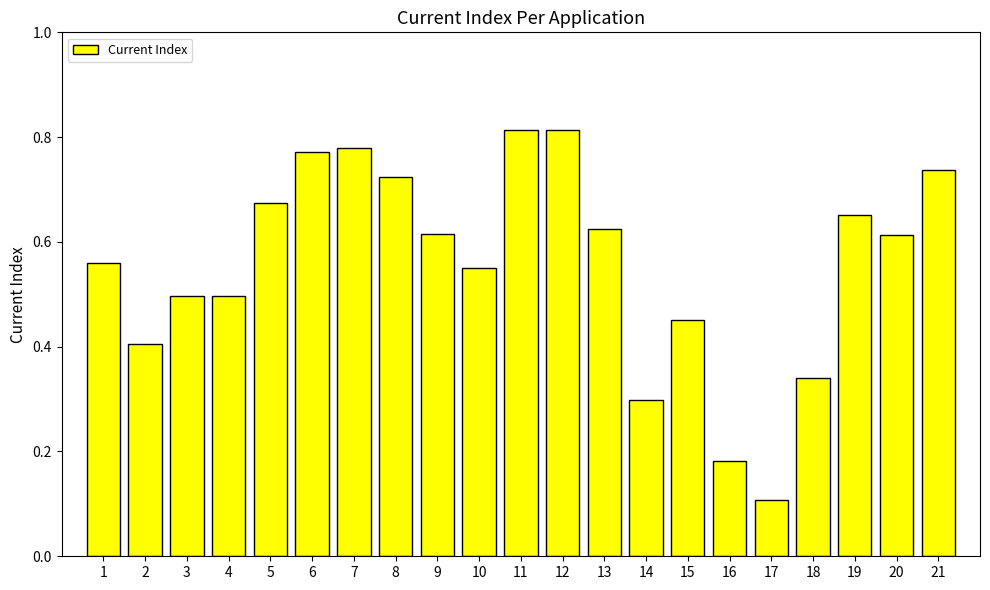

Count the values in the range 0 to 1.

21